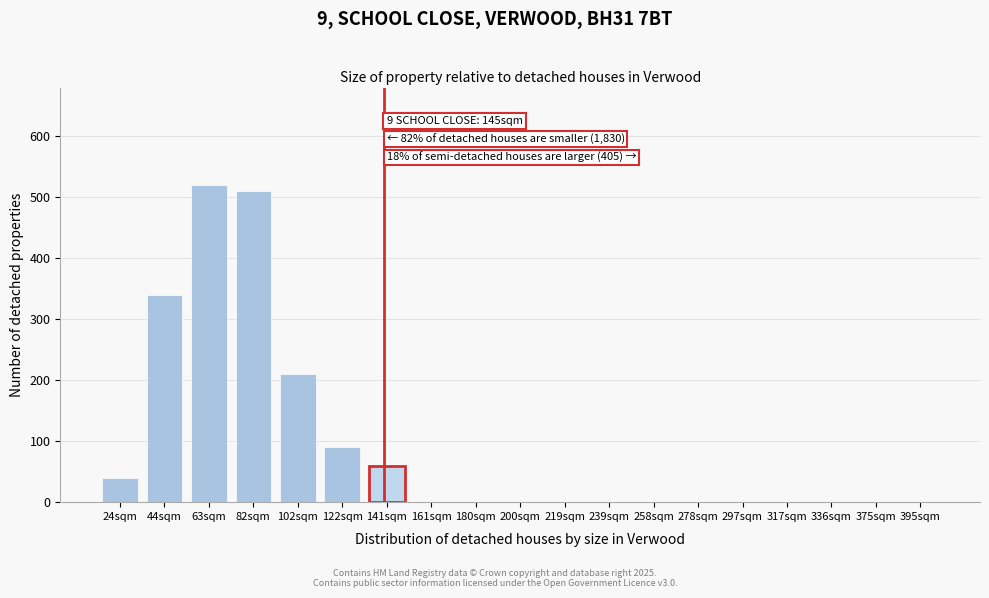

Reading left to right, list all the values displayed in this chart.

24sqm=40	44sqm=340	63sqm=520	82sqm=510	102sqm=210	122sqm=90	141sqm=60	161sqm=0	180sqm=0	200sqm=0	219sqm=0	239sqm=0	258sqm=0	278sqm=0	297sqm=0	317sqm=0	336sqm=0	375sqm=0	395sqm=0